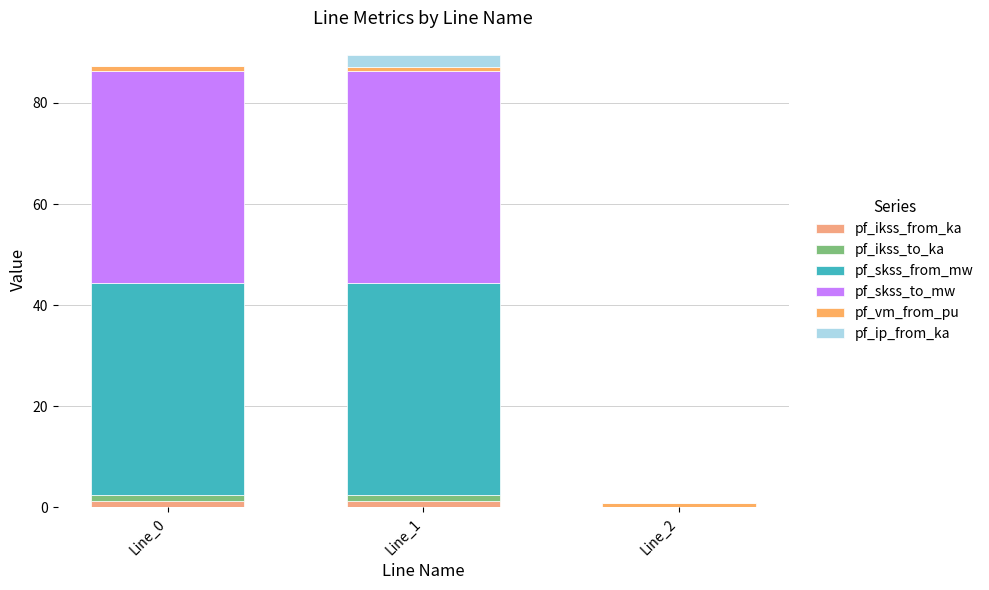

Are the bars grouped side by side (vs. stacked)?

No